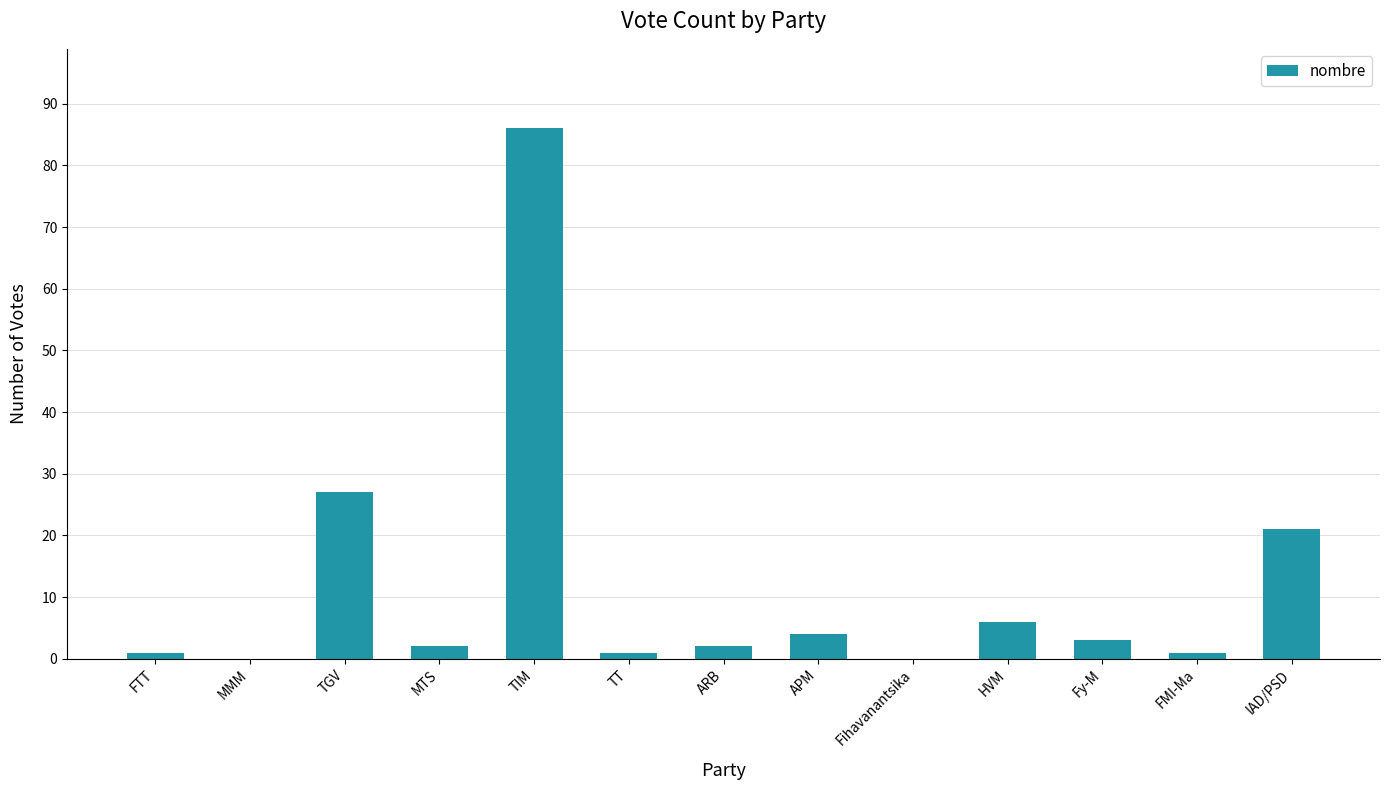

What is the sum of all values?

154